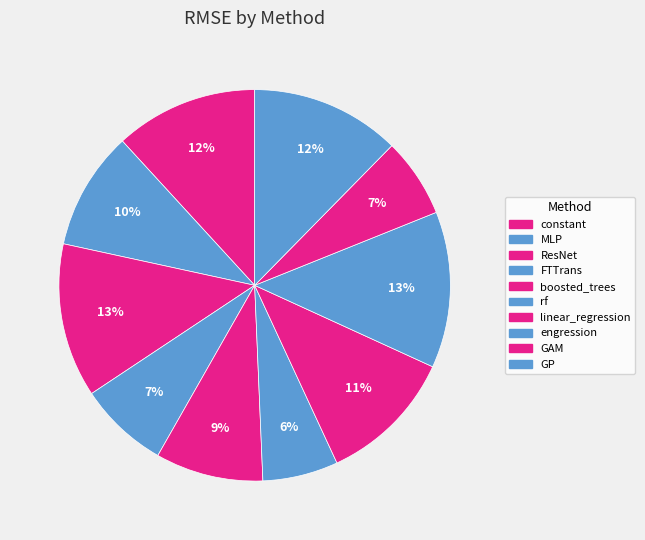

To the nearest percent, what is the average slice percentage?

10%